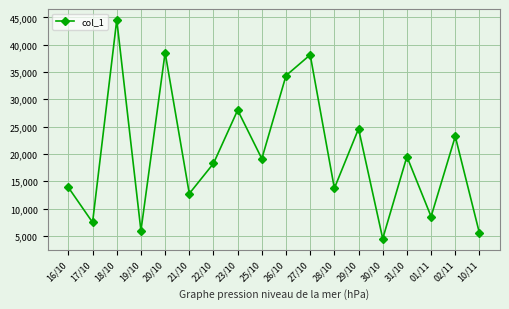

What is the label of the 10th point from the left?

26/10